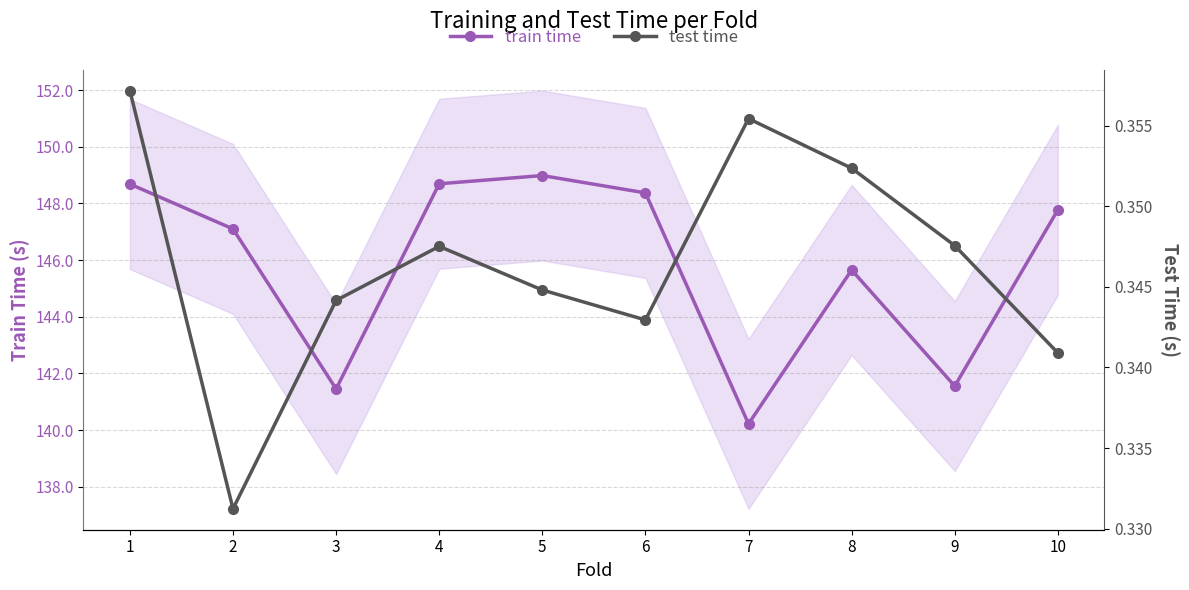

What is the maximum value shown in the chart?

149.0